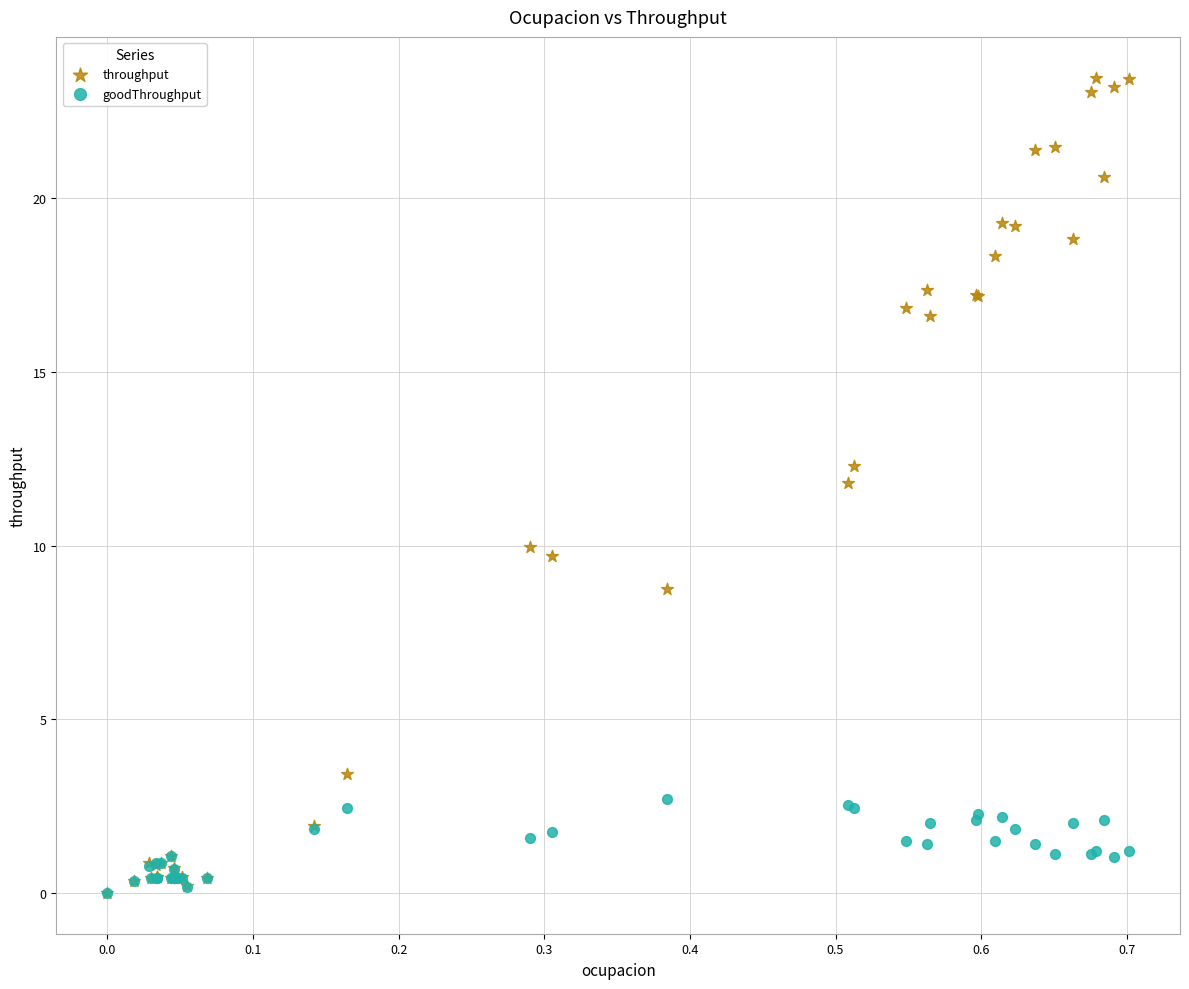

What are all the series names shown in the legend?

throughput, goodThroughput